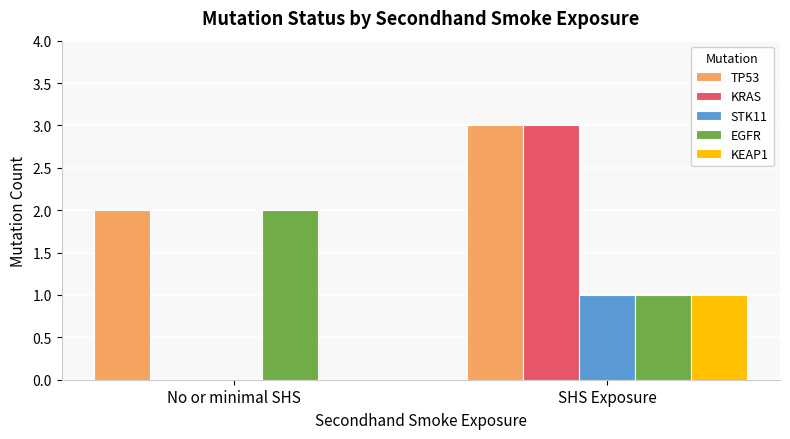

Reading left to right, transcribe all the data shown in this chart.

TP53: 2	3
KRAS: 0	3
STK11: 0	1
EGFR: 2	1
KEAP1: 0	1